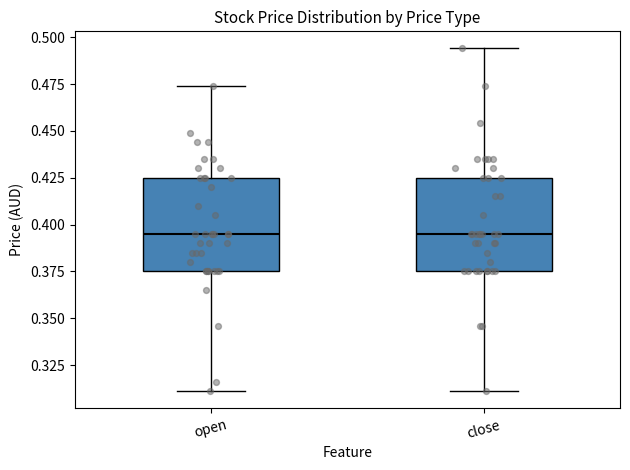

Reading left to right, read every box against the y-axis: the position of its median line, the range the box covers, and the ends of its whiskers. The values are not printed on the chart, so give them approximately, as read against the axis.

open: median 0.395, box 0.375 to 0.425, whiskers 0.310 to 0.475
close: median 0.395, box 0.375 to 0.425, whiskers 0.310 to 0.495